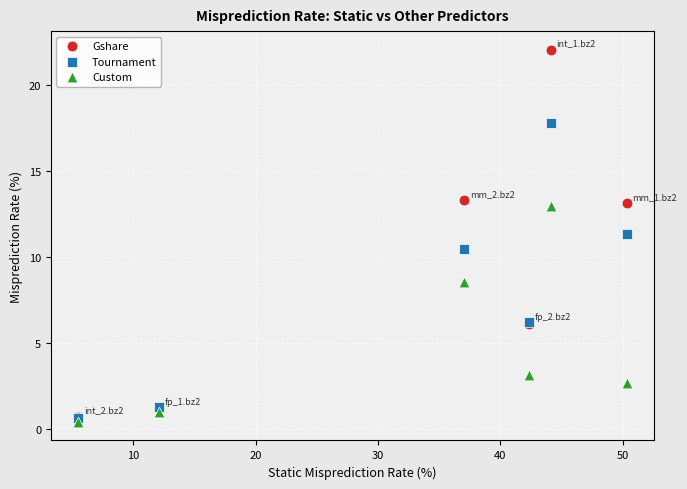

Which series reaches the minimum Y coordinate?

Custom